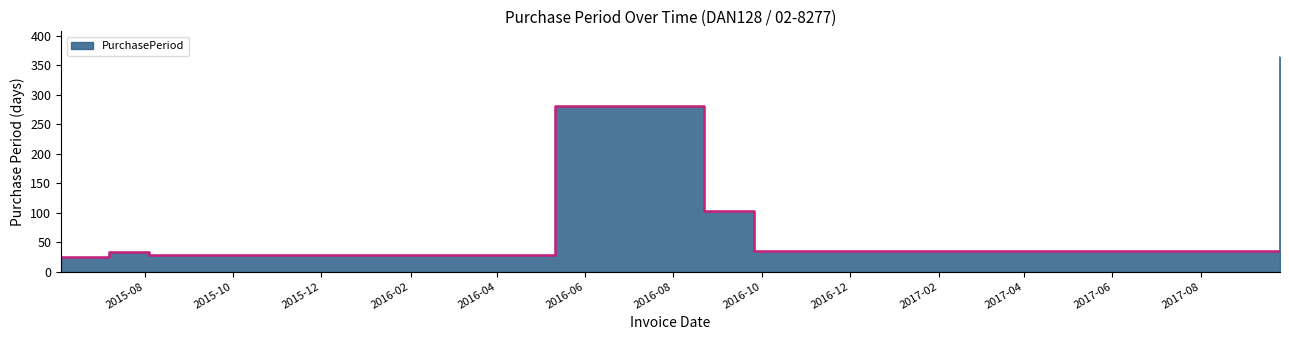

Is it true that the value at 2015-06-04 is 13?

False